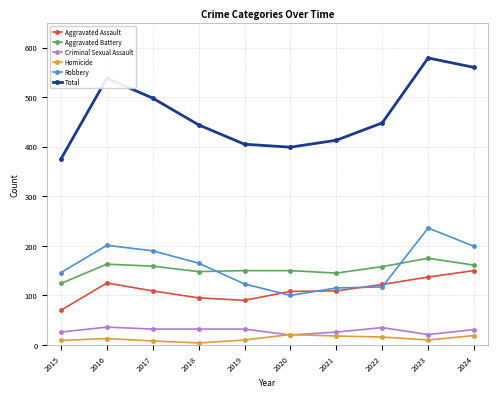

At which category is the sum across all series the highest?

2023